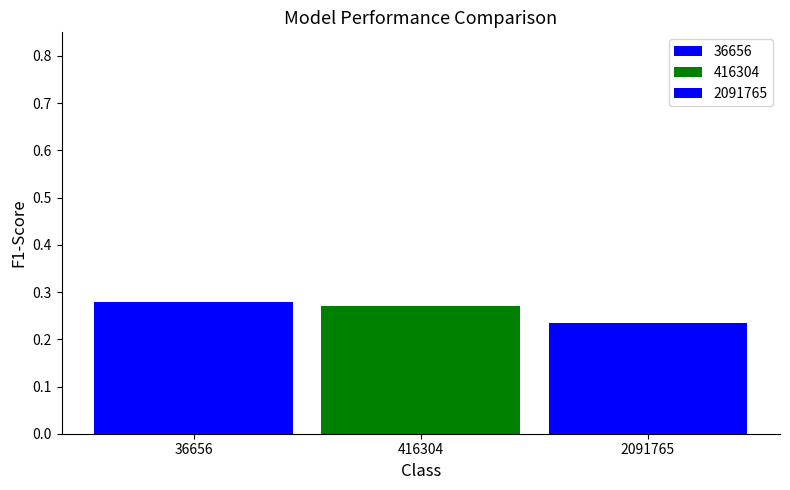

How many groups of bars are there?

1